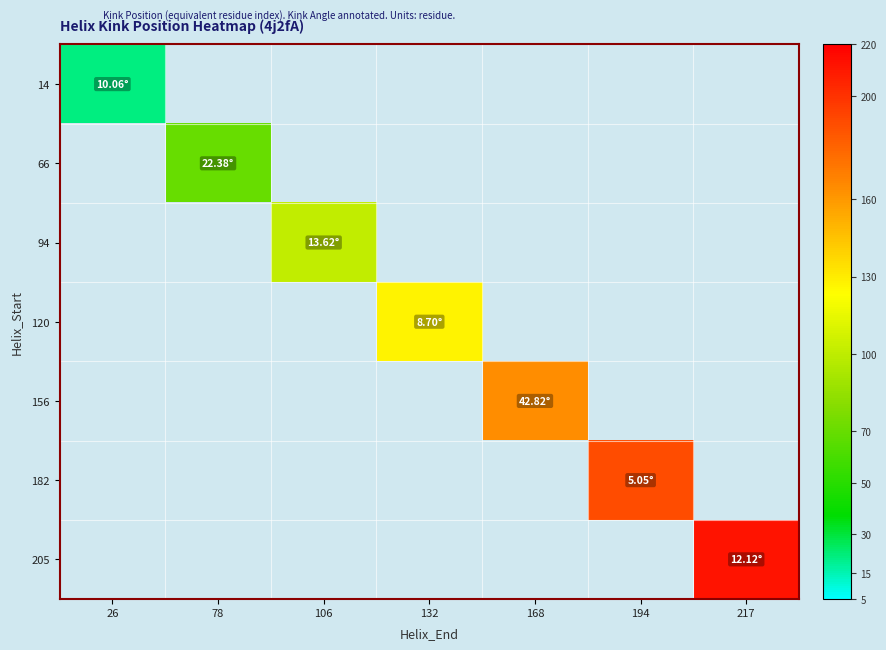

Between 78 and 194, which is larger?

194